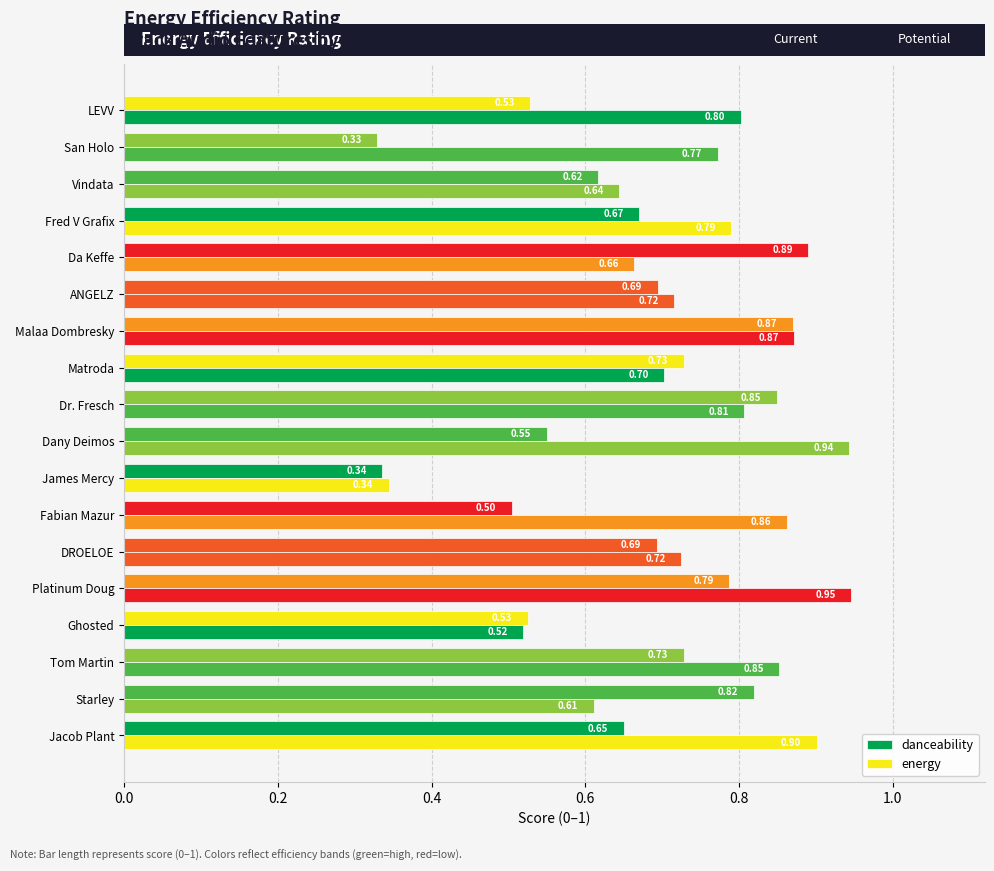

How many categories are shown in the chart?

18